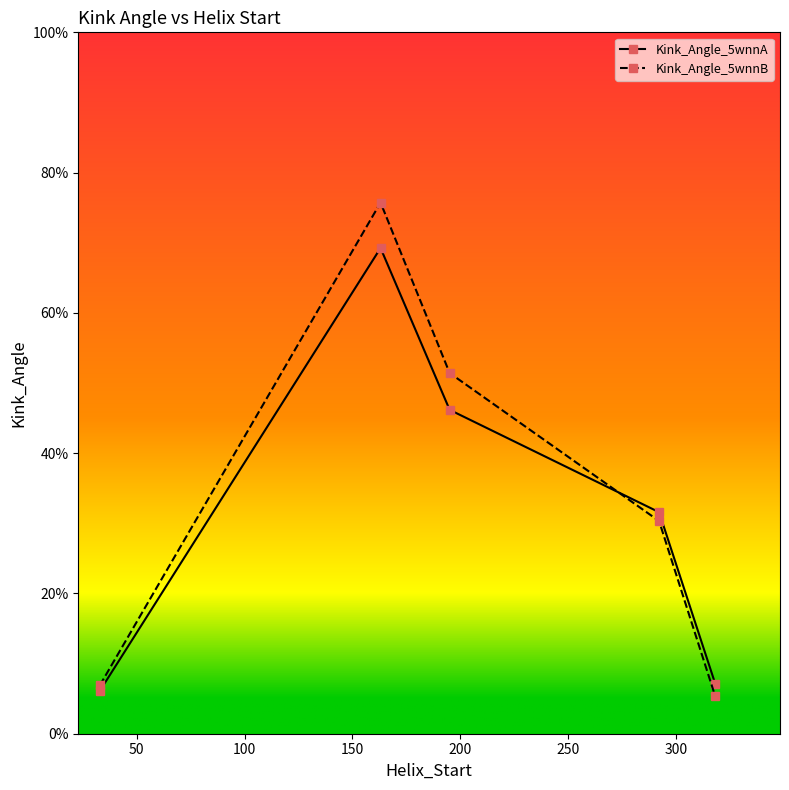

Rank the series by their average value, from highest to lowest.

Kink_Angle_5wnnB, Kink_Angle_5wnnA